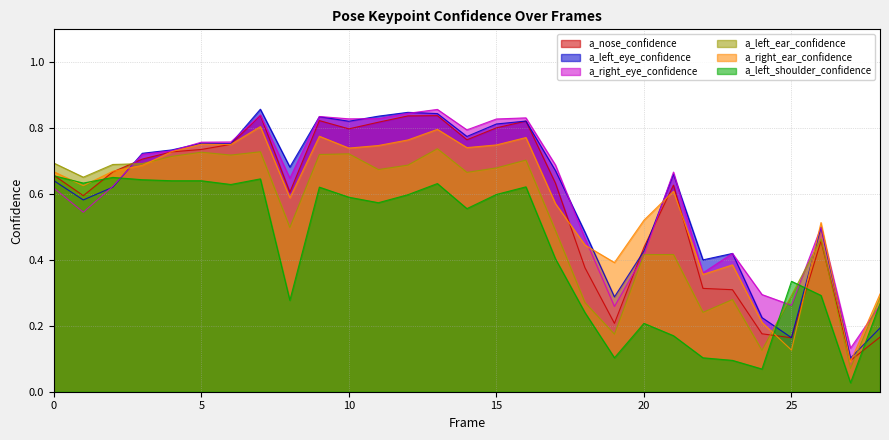

How many interior local valleys does the a_nose_confidence series have?

7